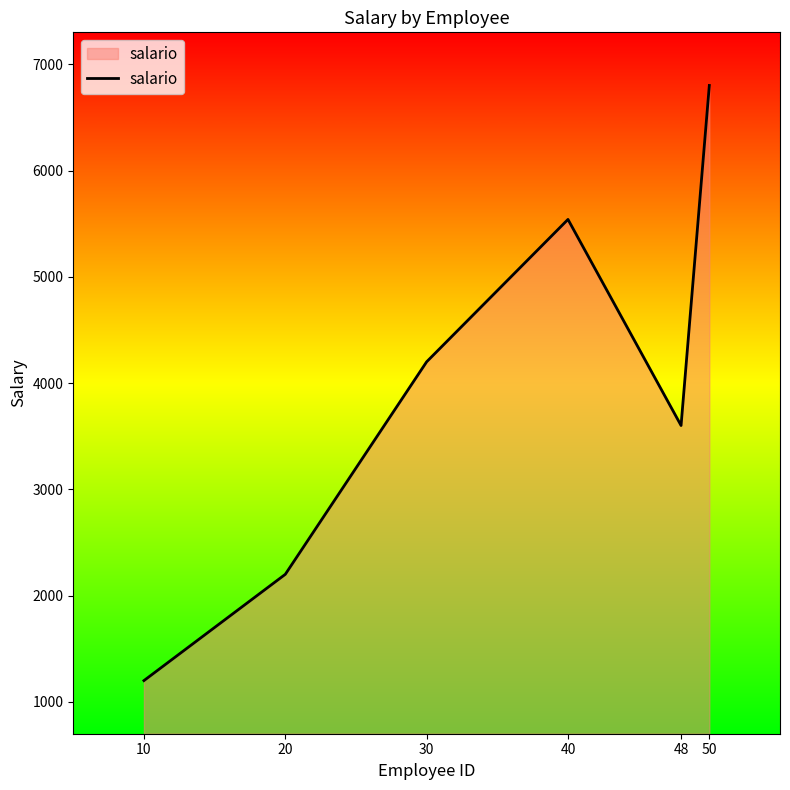

Reading right to left, extract all data points from this chart.

50=6800.6	48=3600.9	40=5540.1	30=4200.2	20=2200.4	10=1200.5